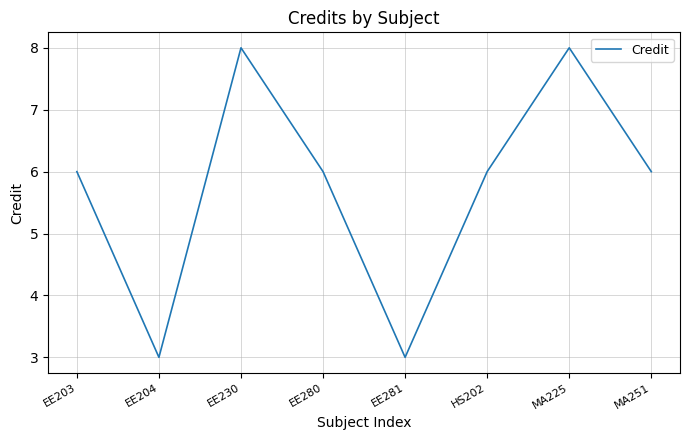

Read the value at HS202.

6